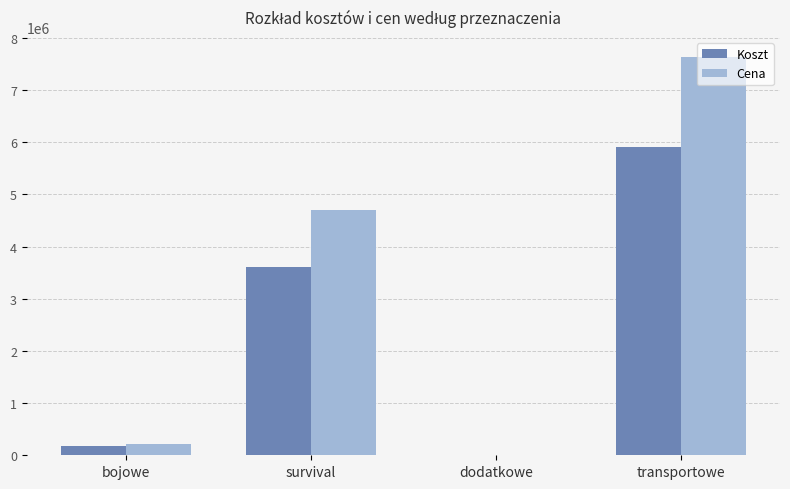

The Koszt series shows 5900583.3 at transportowe. True or false?

True